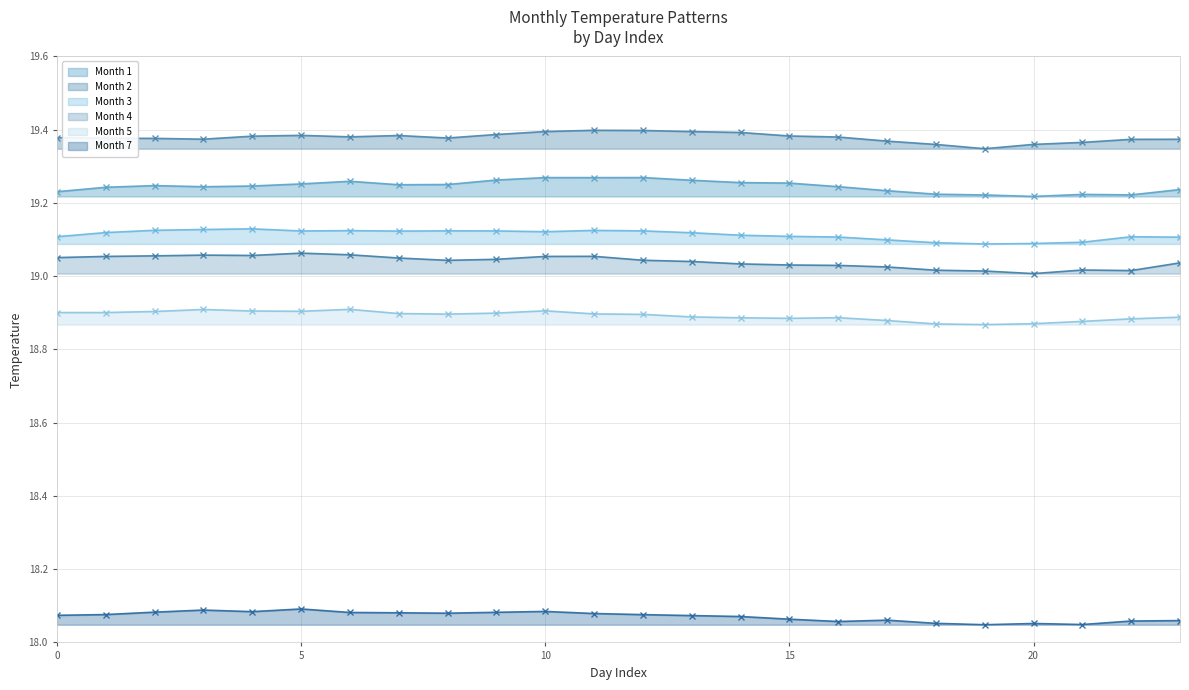

Does the chart have visible grid lines?

Yes